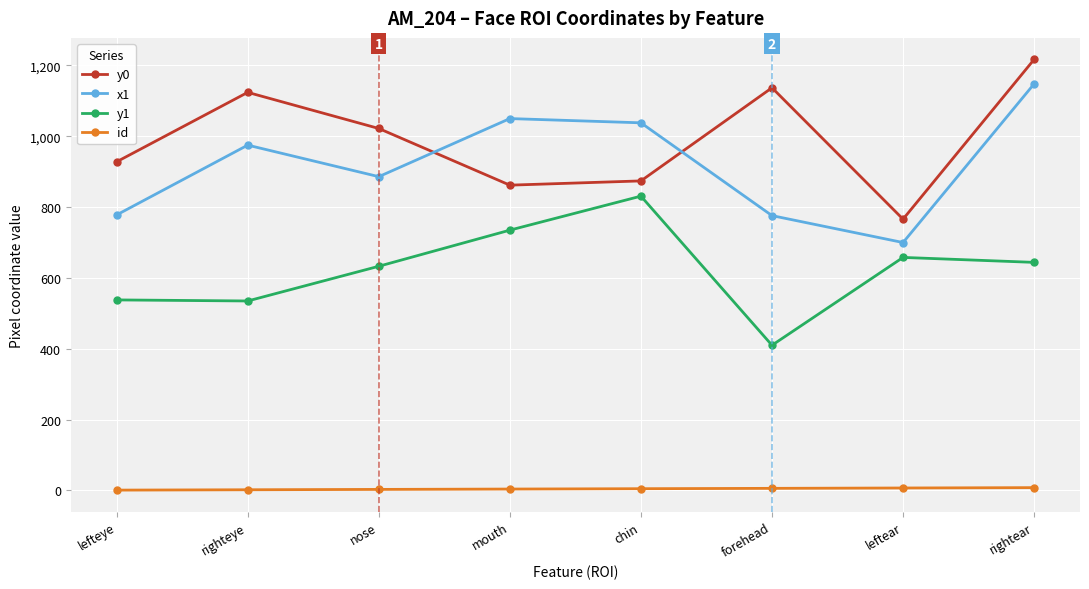

How many values in the y1 series are below 644?

4